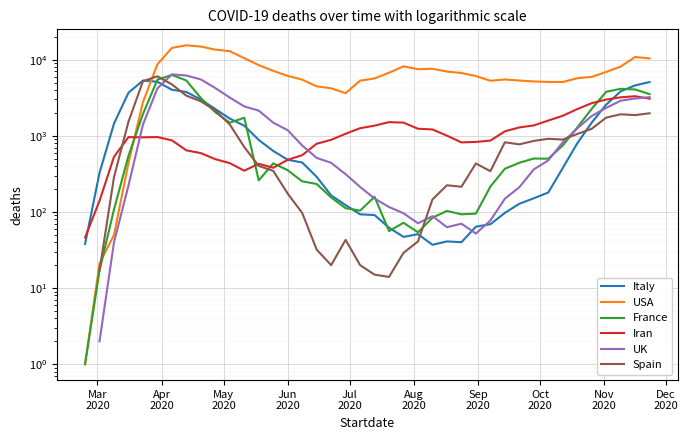

What is the greatest value displayed?

15452.0